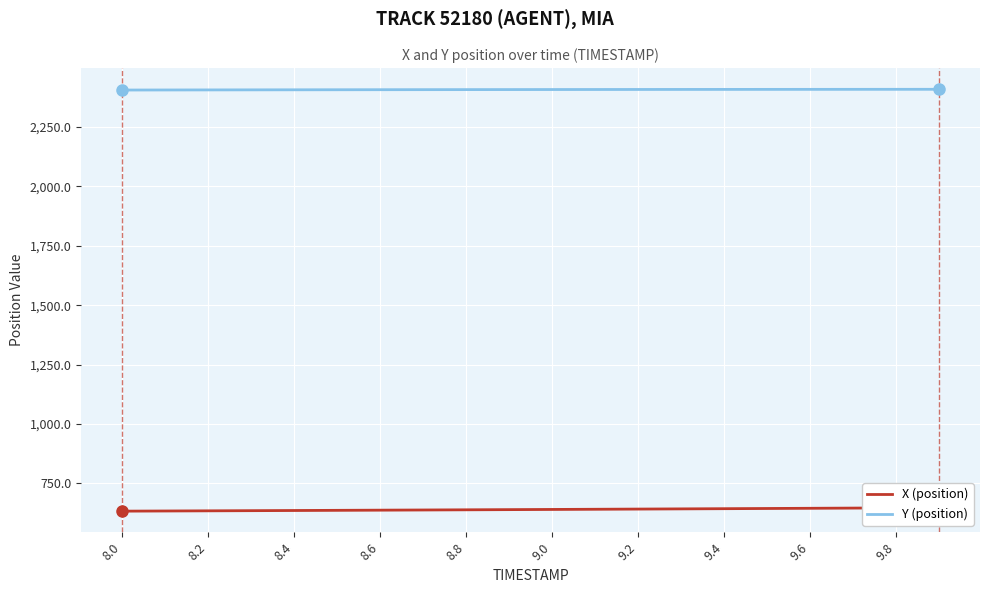

What is the minimum value for Y (position)?

2405.1